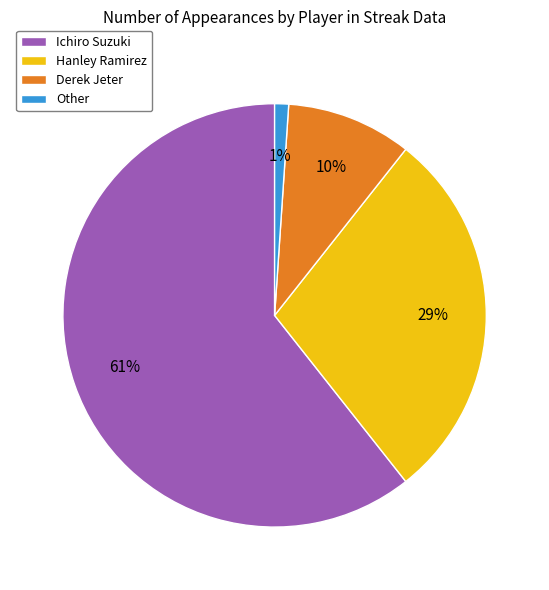

Does any single category account for the majority?

Yes